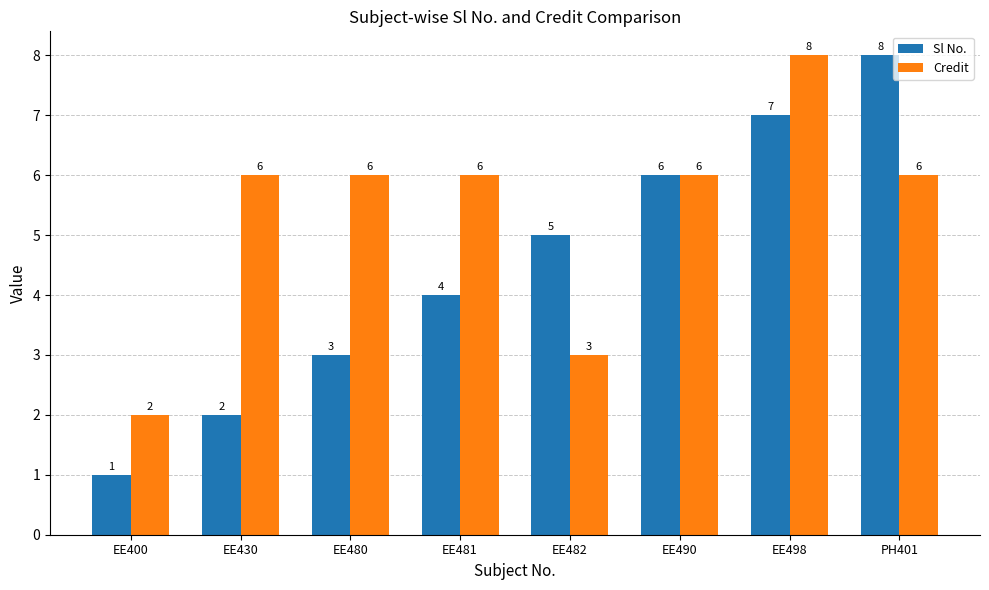

Which series has the largest range (max minus min)?

Sl No.